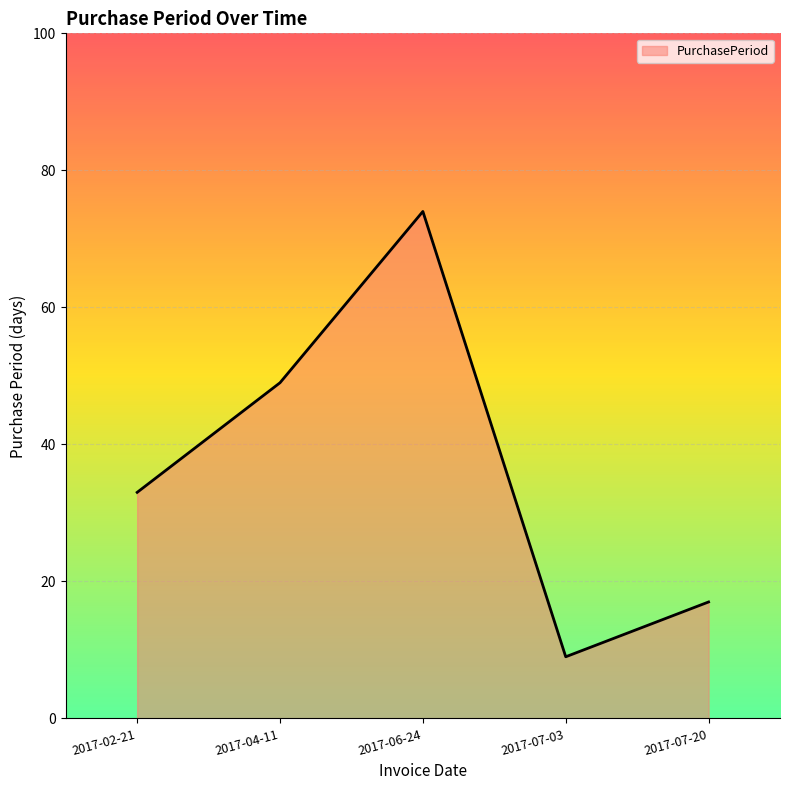

How many lines are shown in the chart?

1